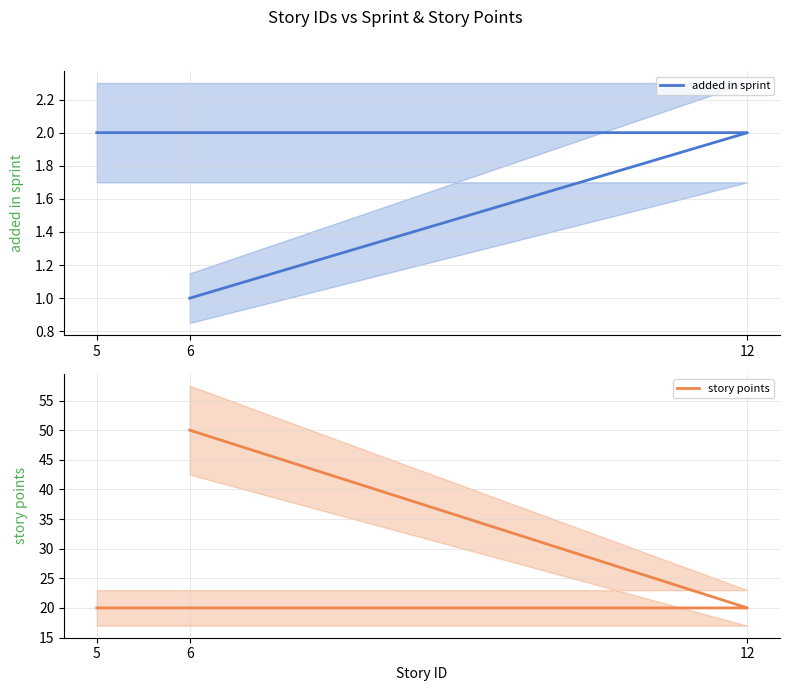

Reading left to right, what are all the values shown in this chart?

added in sprint: 2	2	1
story points: 20	20	50